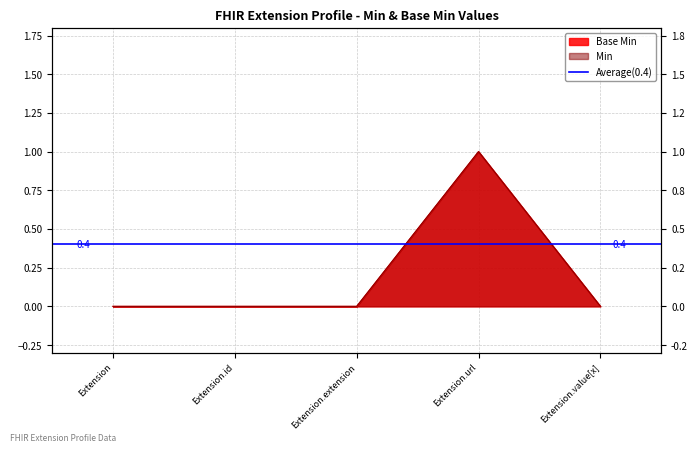

What is the label of the 5th point from the left?

Extension.value[x]